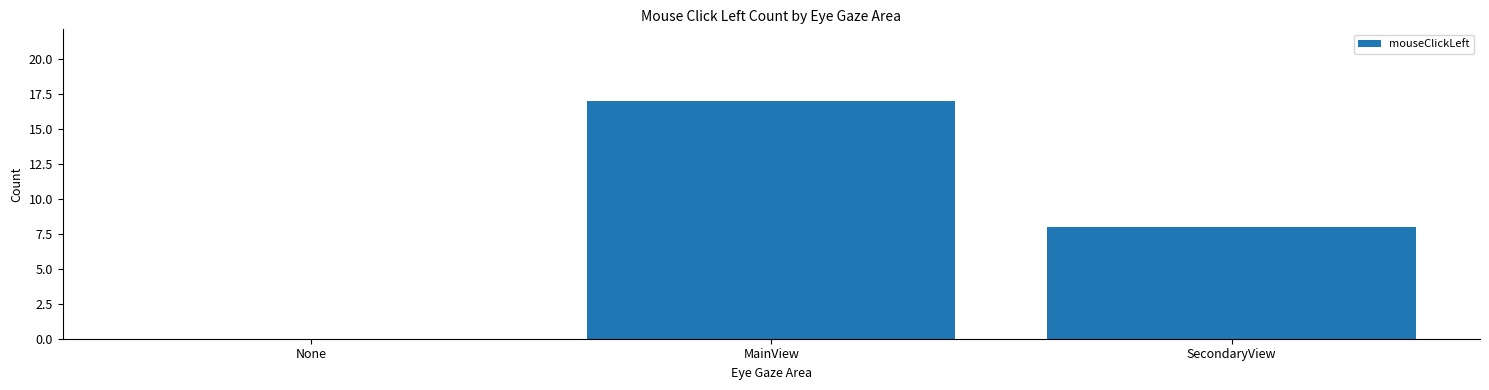

How many distinct data groups are displayed?

1